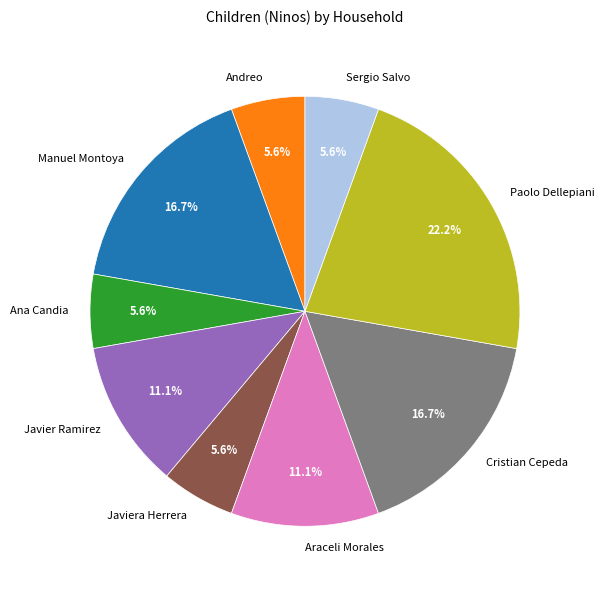

Is Manuel Montoya the majority of the pie?

No